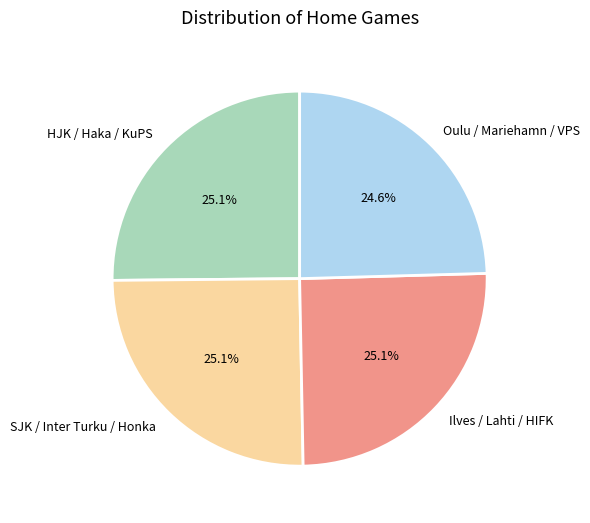

Is there any slice that represents more than half of the pie?

No